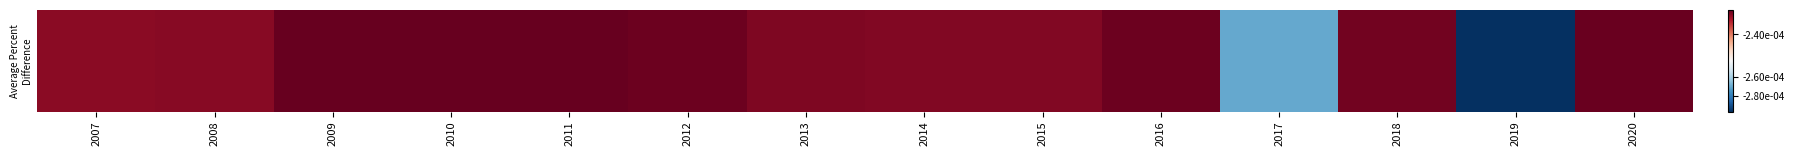

Rank the categories by value from highest to lowest.

2009, 2011, 2010, 2020, 2012, 2016, 2018, 2013, 2015, 2014, 2008, 2007, 2017, 2019